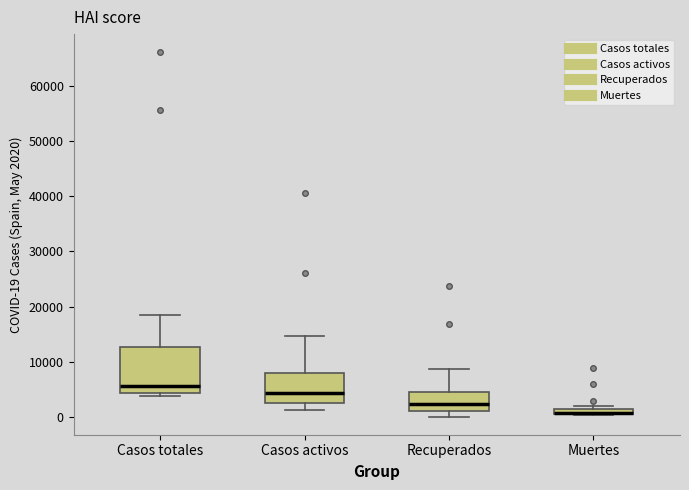

Where does the median line of the box for Recuperados sit on the y-axis? The values are not printed on the chart, so give them approximately, as read against the axis.

2000